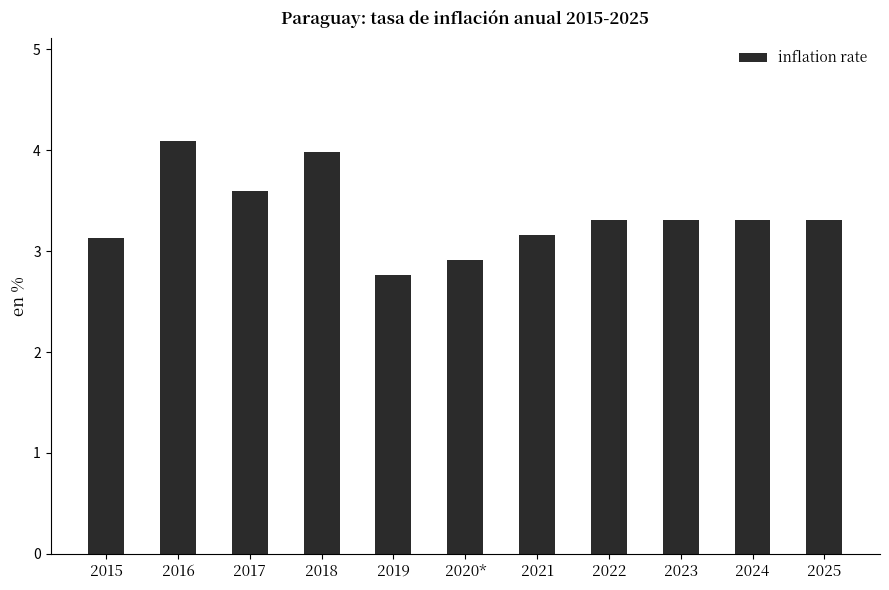

What is the greatest value displayed?

4.1